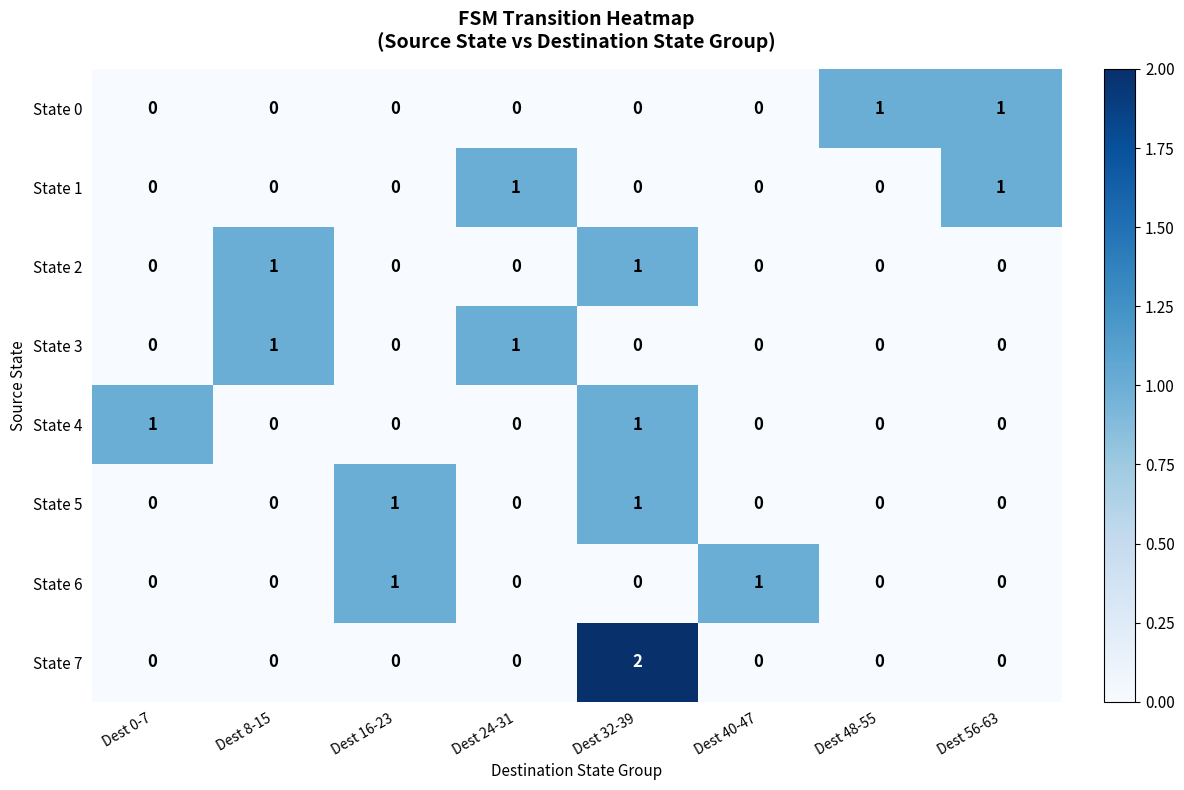

At which category is the sum across all series the highest?

Dest 32-39